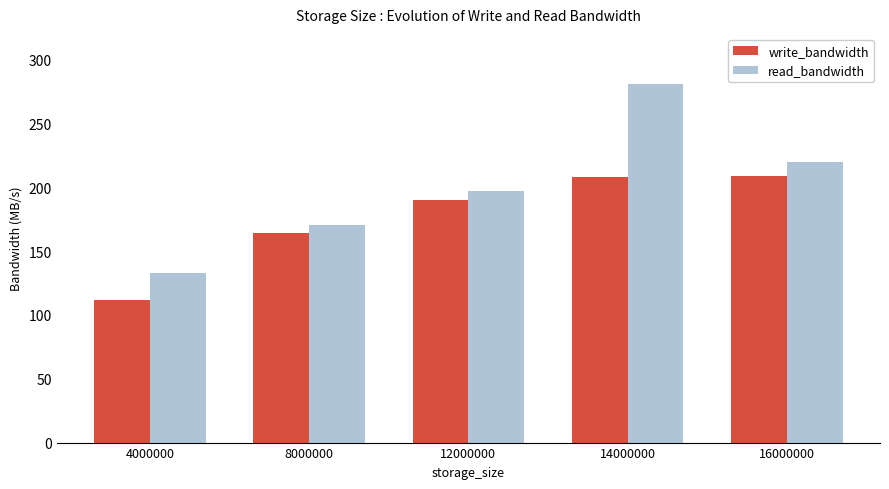

Rank the series at 4000000 from highest to lowest value.

read_bandwidth, write_bandwidth